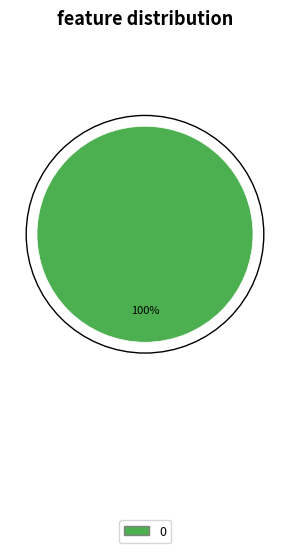

True or false: 0 accounts for 100% of the total.

True